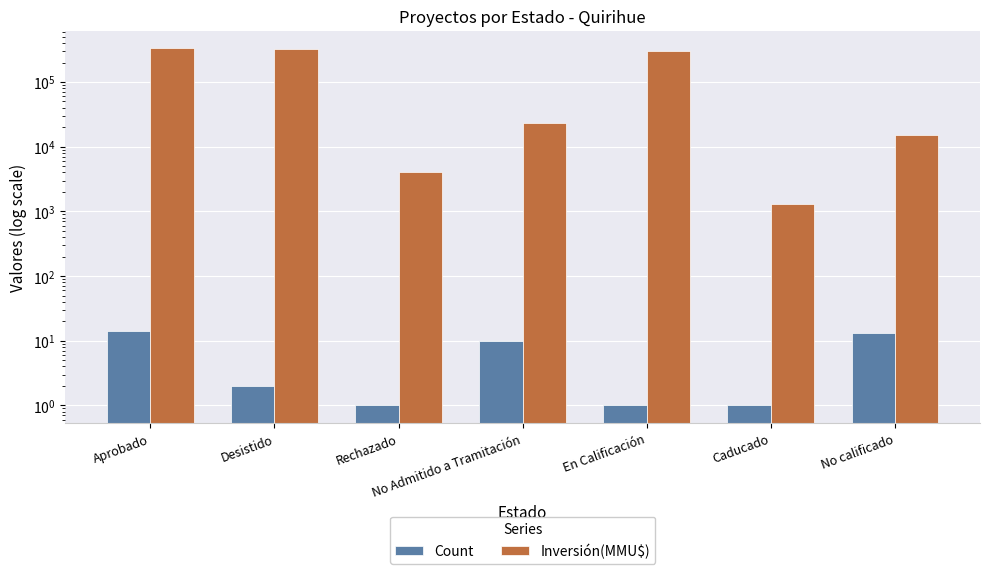

What is the average value of the Count series?

6